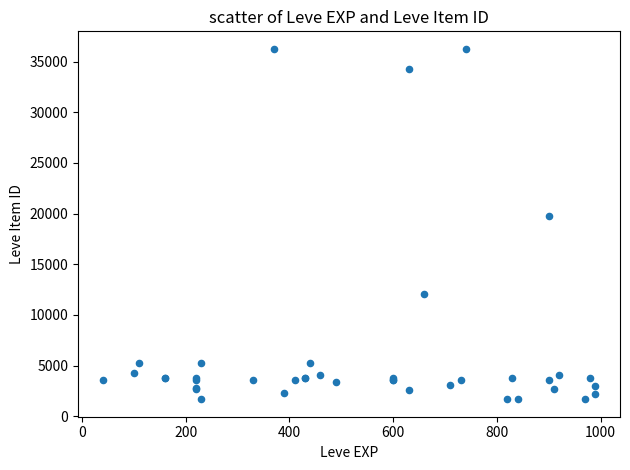

What Y value in the scatter plot is closest to 18967?

19744